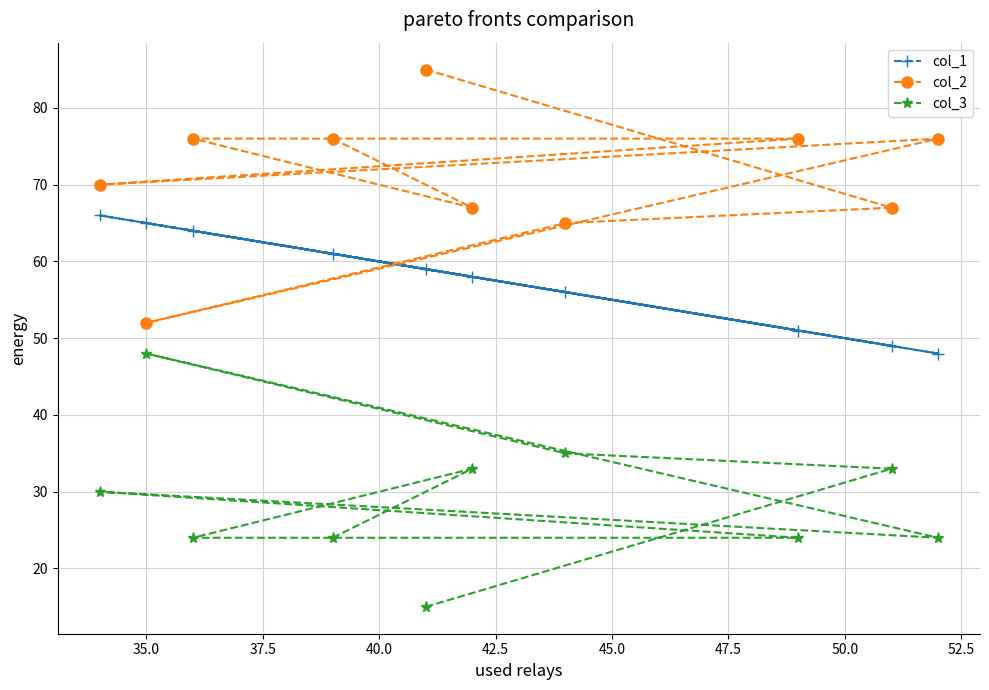

How many lines are shown in the chart?

3